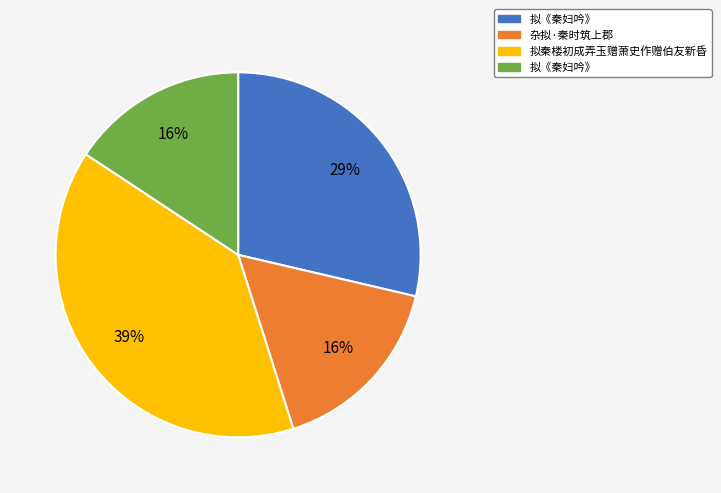

To the nearest percent, what is the average slice percentage?

25%